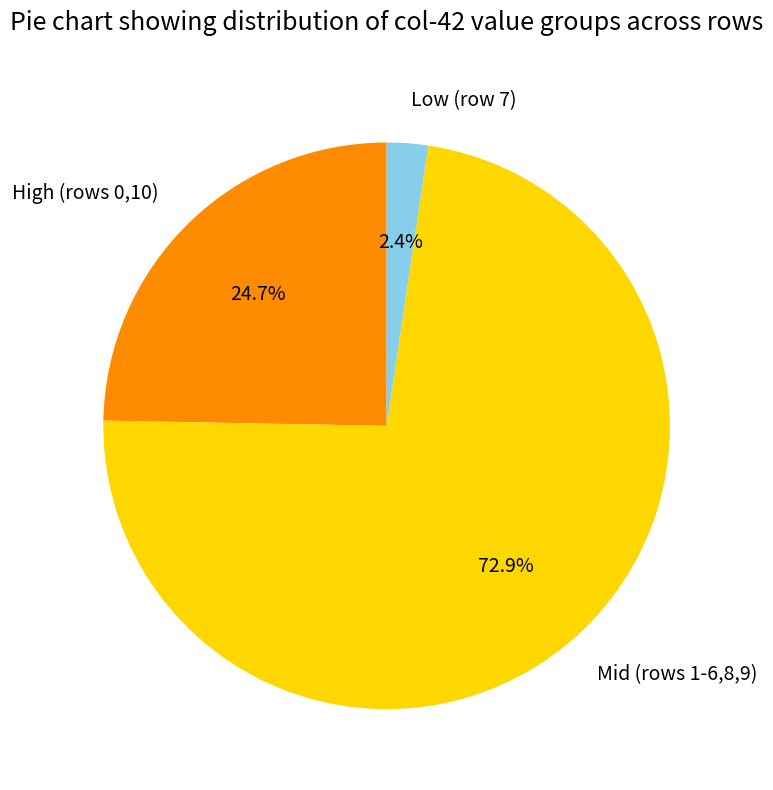

What is the majority slice?

Mid (rows 1-6,8,9)